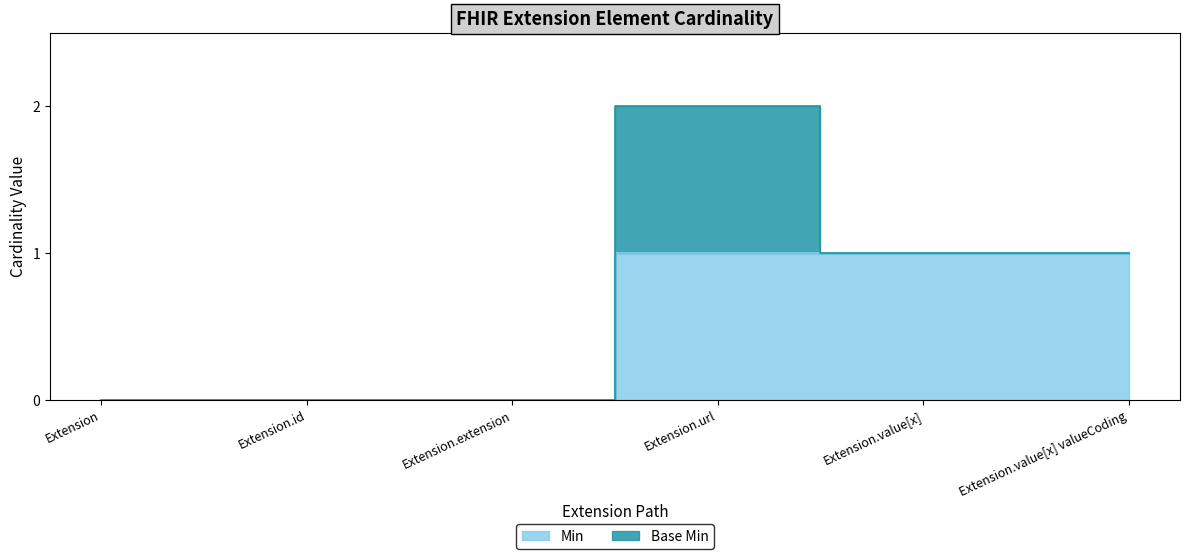

Where is the data nearest to the value 0?

Extension